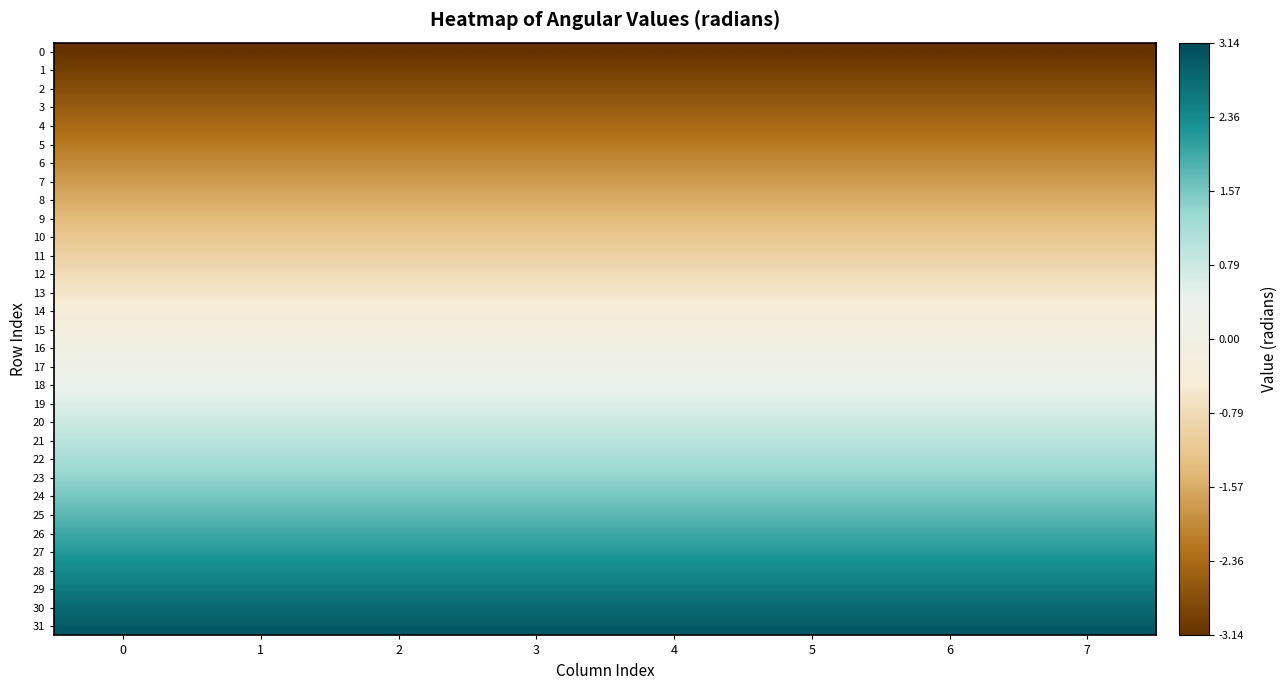

Which series has the largest total across all categories?

31